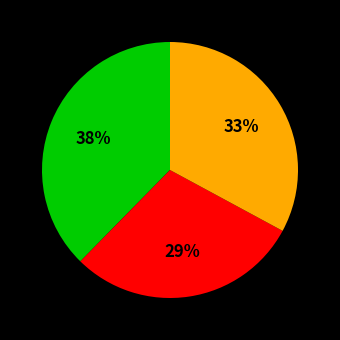

Does any single category account for the majority?

No